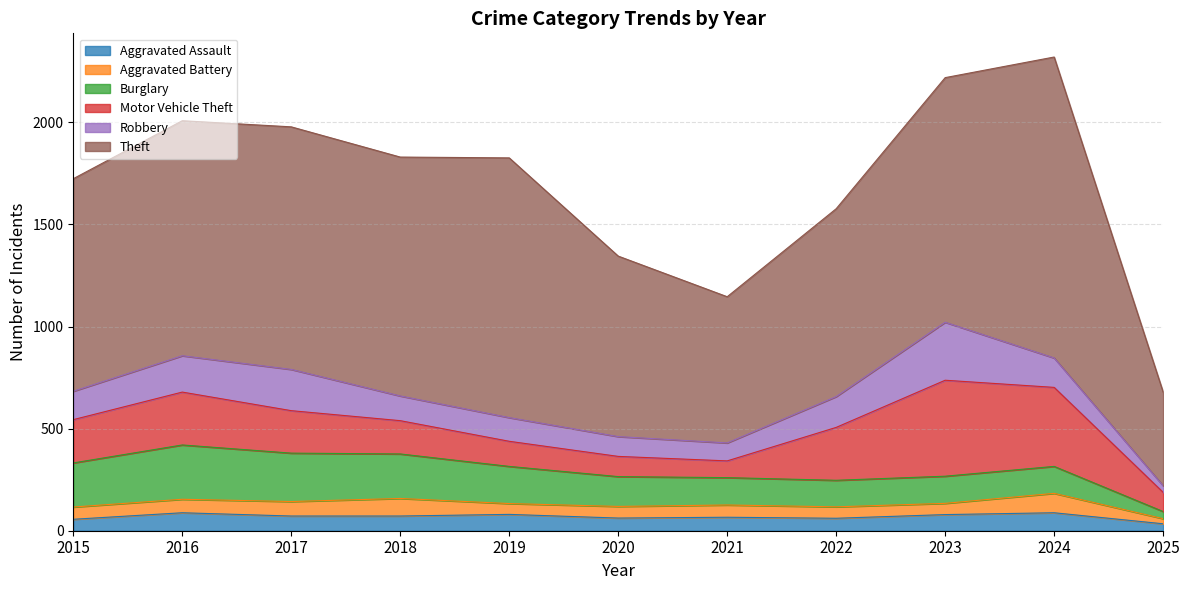

True or false: Theft has a value of 1272 at 2019.

True